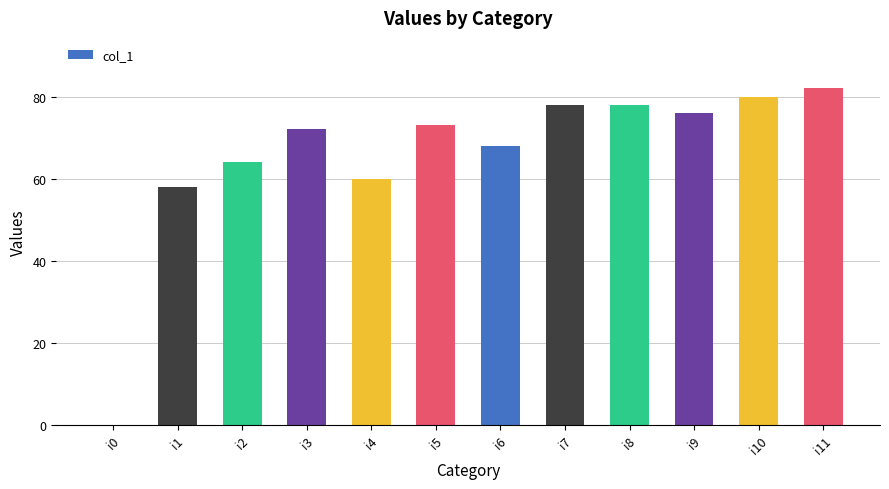

Which category has the highest value across all series?

i11